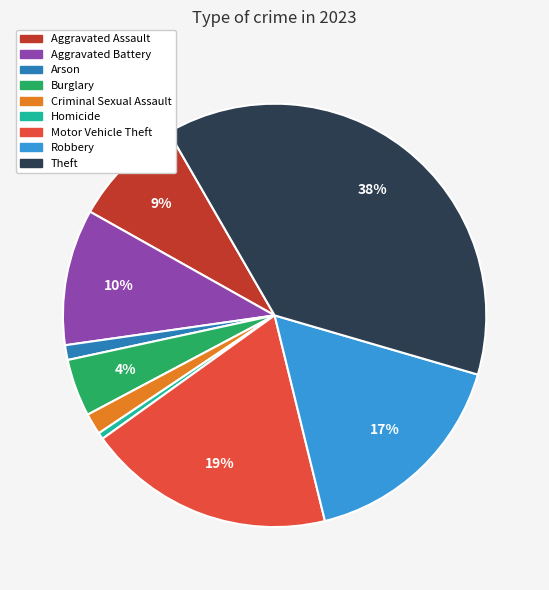

To the nearest percent, what is the combined percentage of Arson and Criminal Sexual Assault?

3%